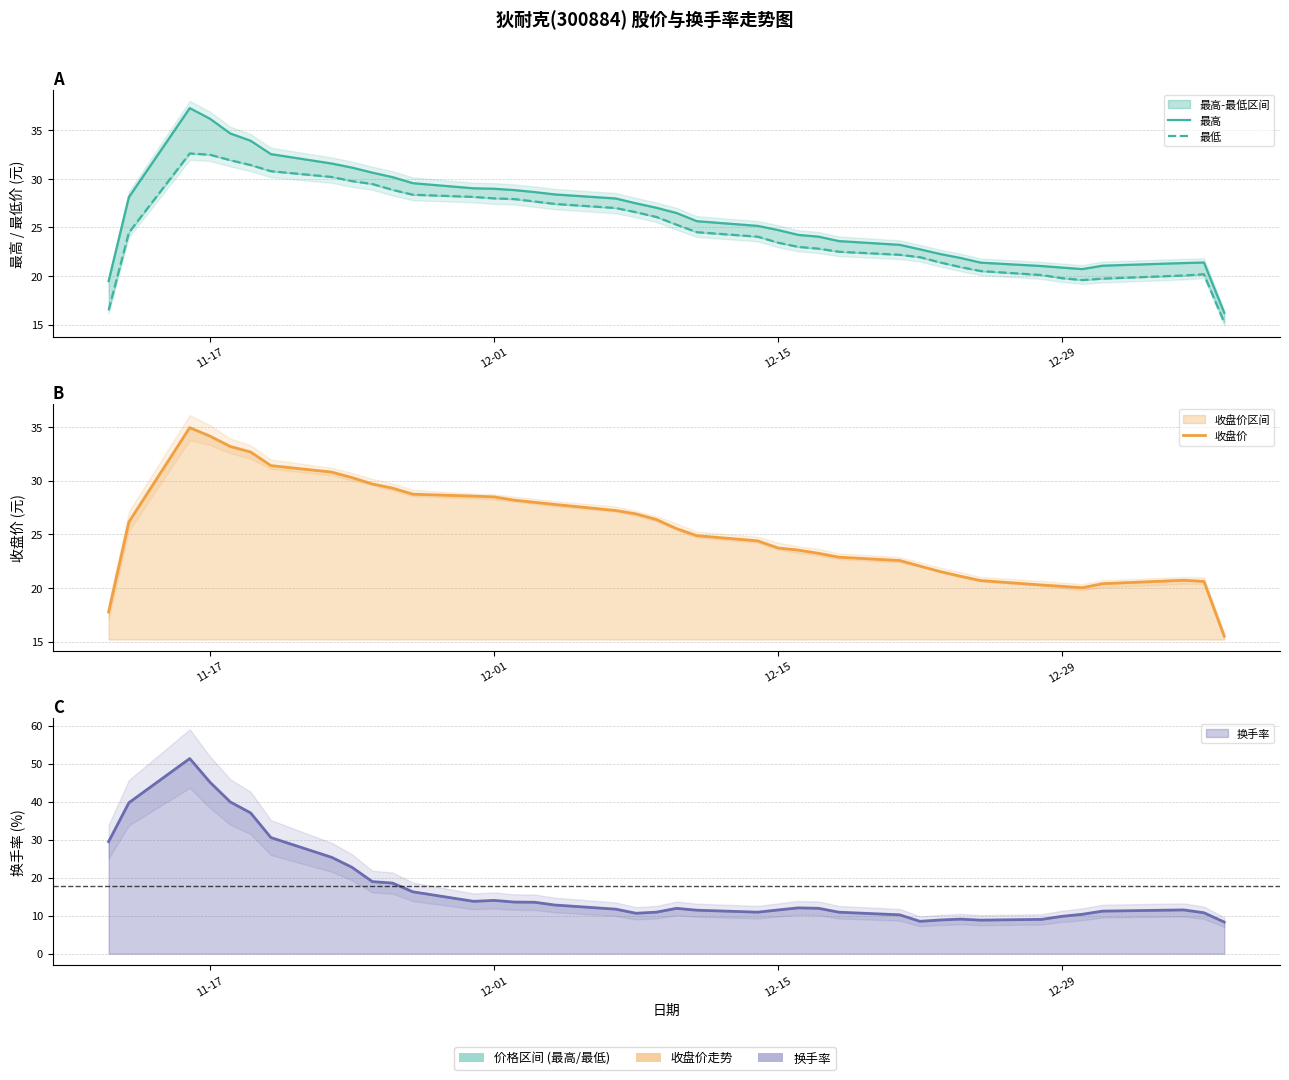

True or false: 最高 and 最低 cross at least once.

False